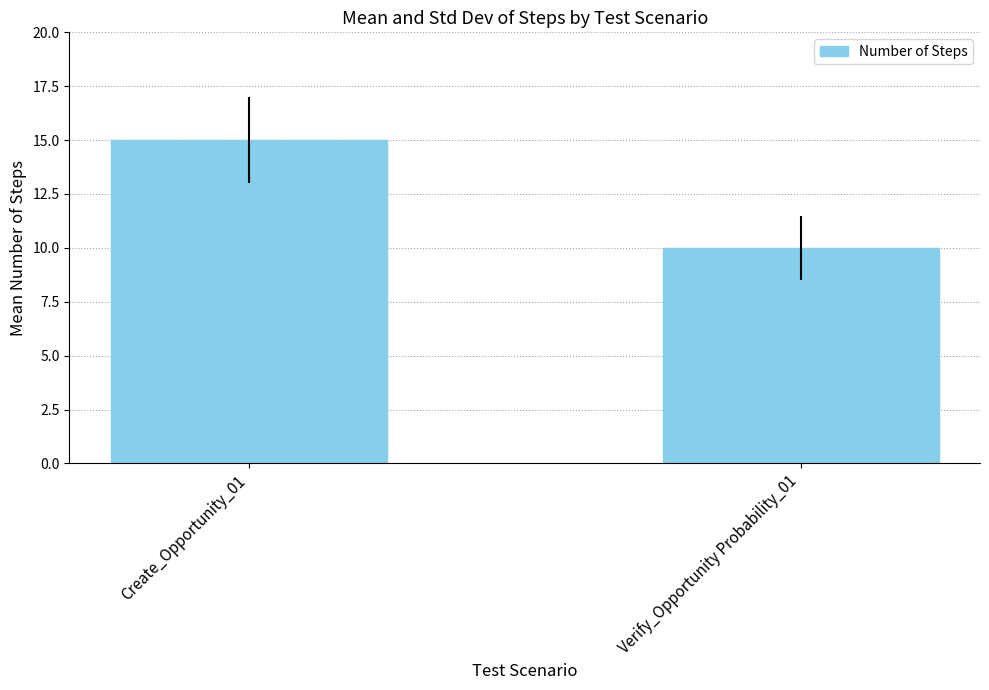

Which label corresponds to the largest value in the chart?

Create_Opportunity_01